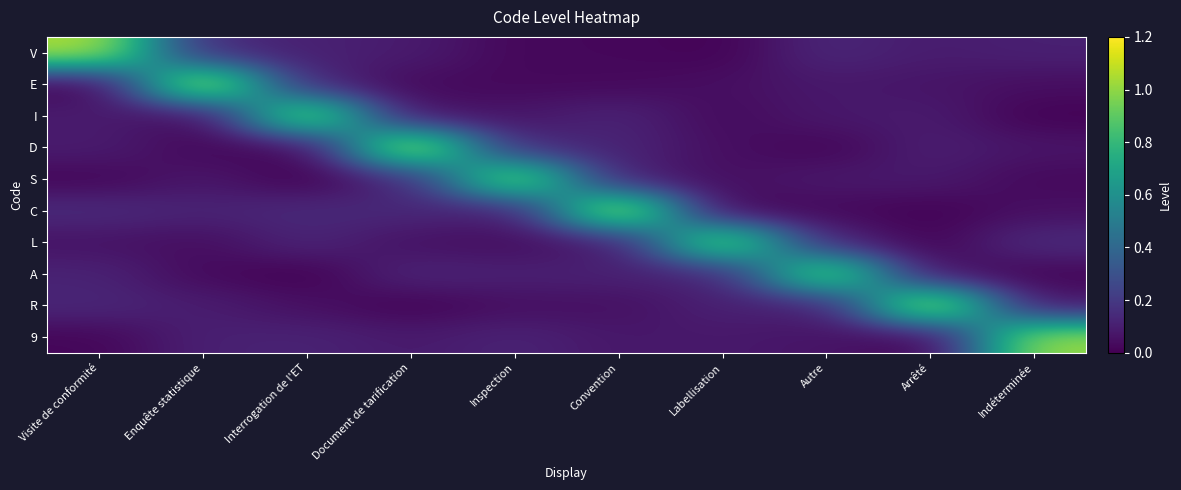

What is the total value across all series at Labellisation?

1.5